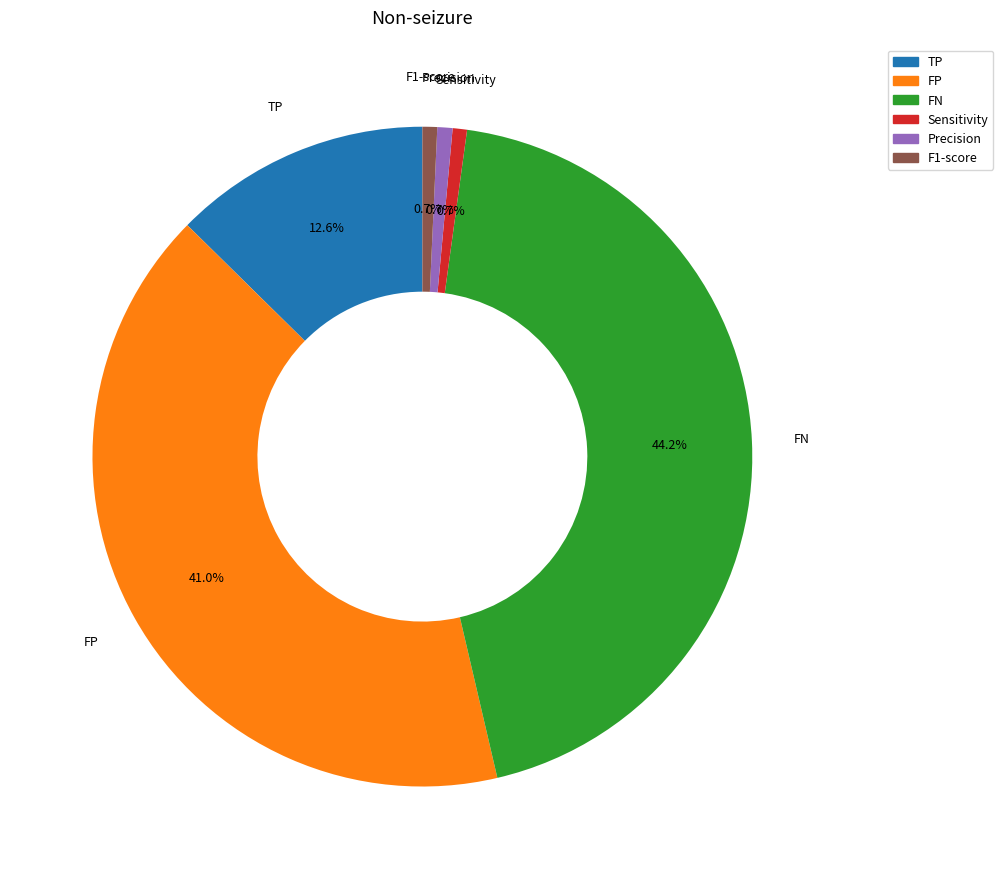

Combined, do FN and Sensitivity account for over 50%?

No